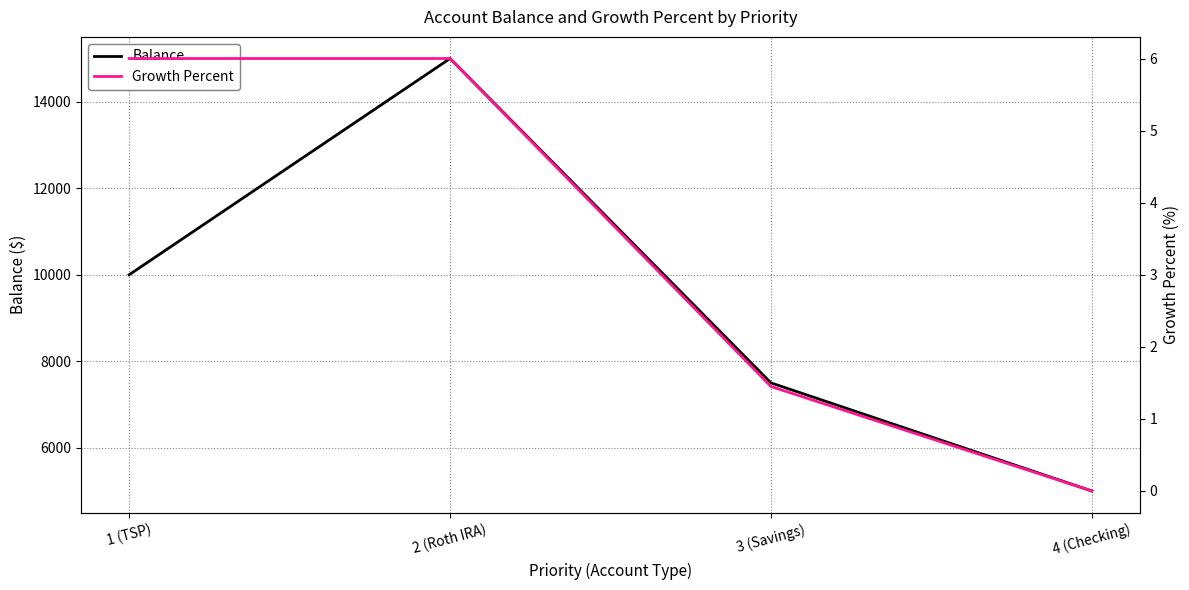

The Growth Percent series shows 2.5 at 4 (Checking). True or false?

False